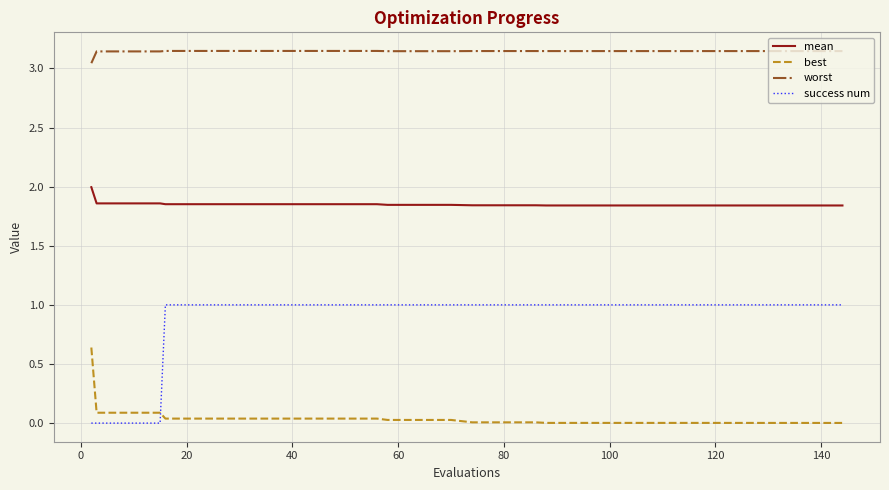

True or false: mean and success num cross at least once.

False